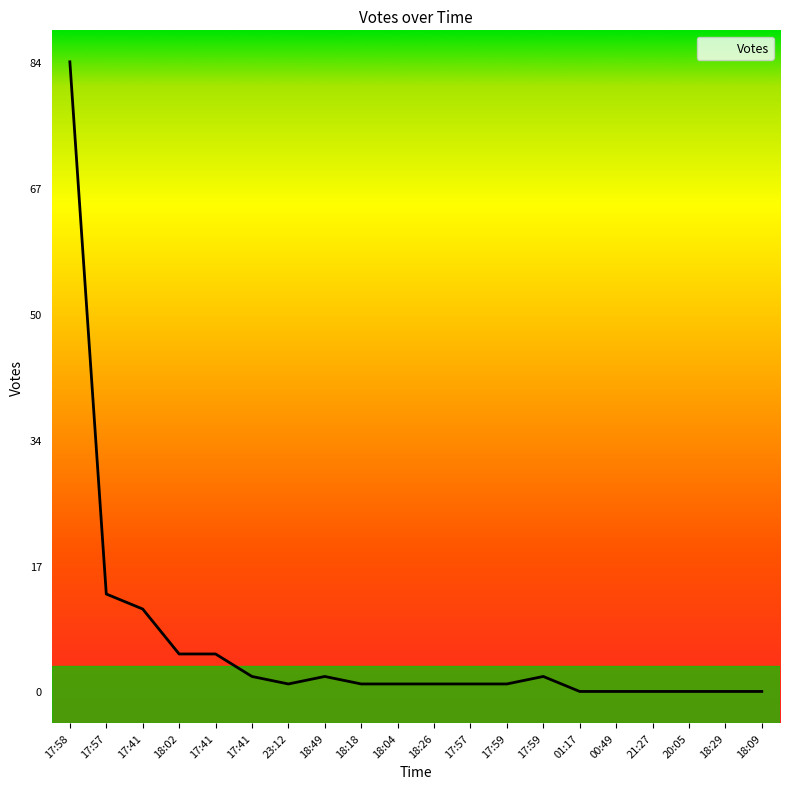

What is the change in value from 17:41 to 18:26?

-4